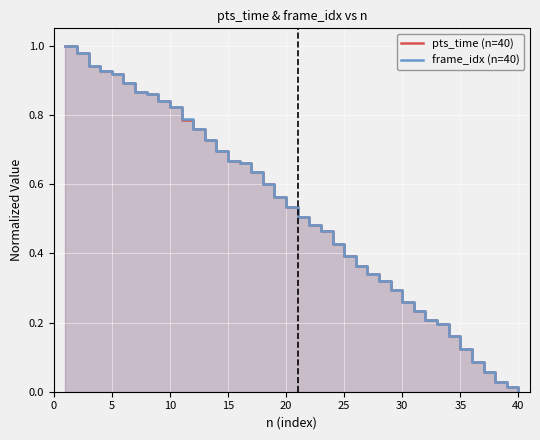

What is the difference between the maximum and minimum values in the frame_idx (n=40) series?

1.0